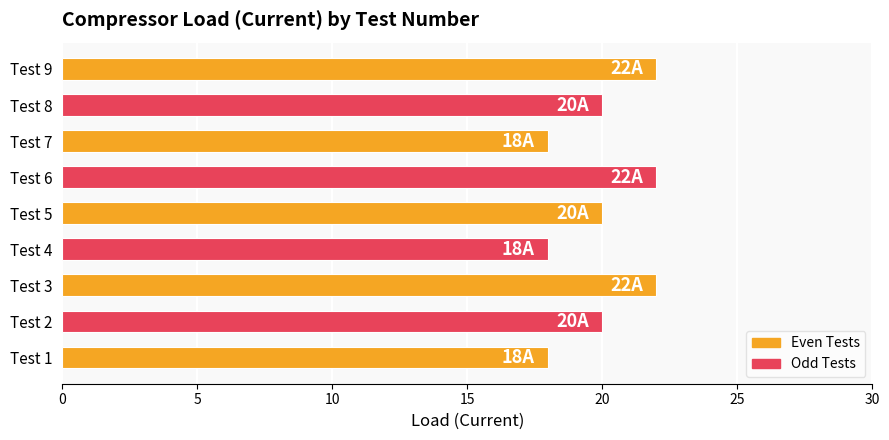

What is the ratio of the value at Test 4 to the value at Test 2?

0.9